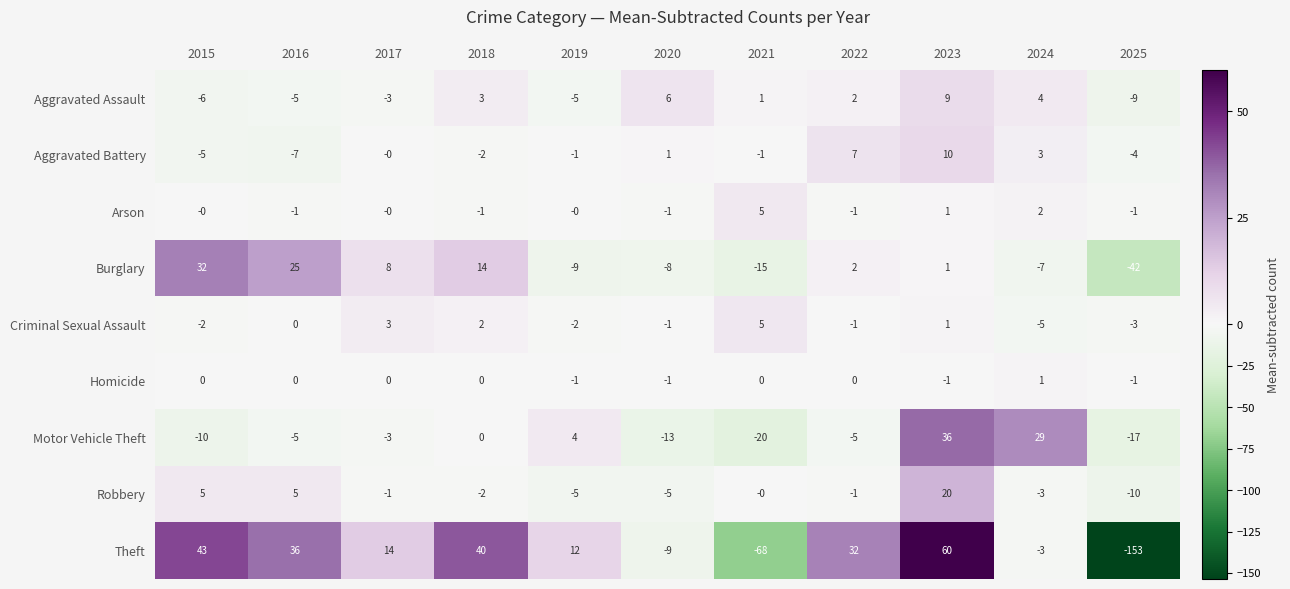

What is the smallest value displayed?

-153